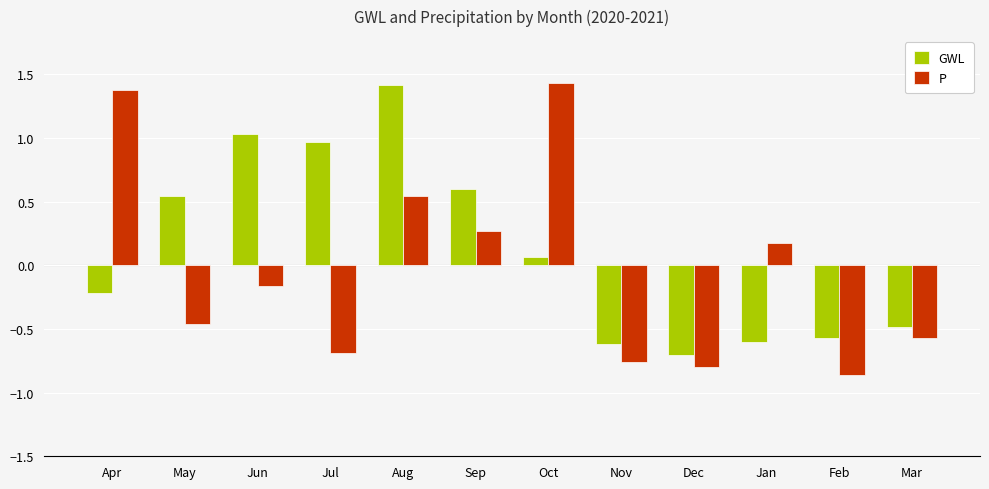

True or false: GWL has a value of -0.6 at Nov.

True